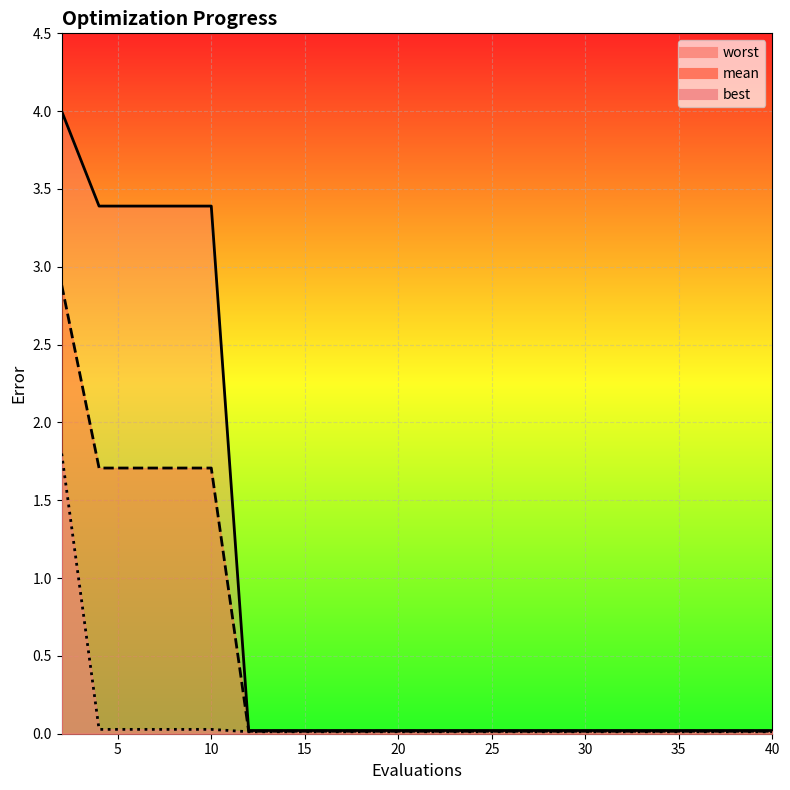

True or false: worst has more than 2 points higher than both neighbors.

False